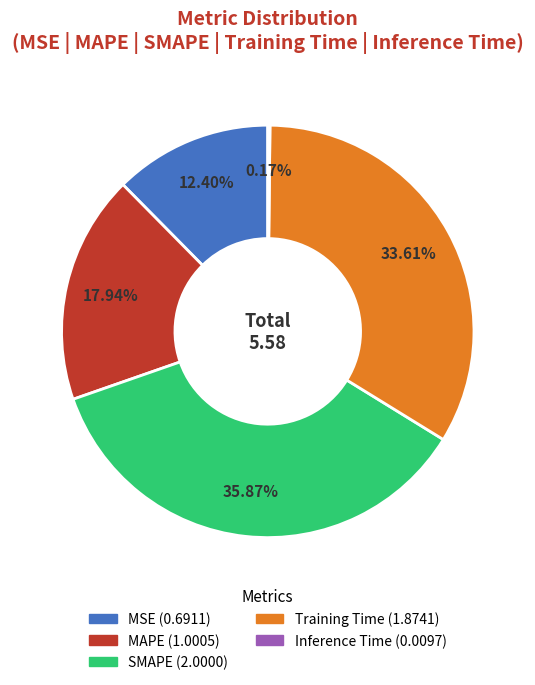

True or false: MSE accounts for 12% of the total.

True